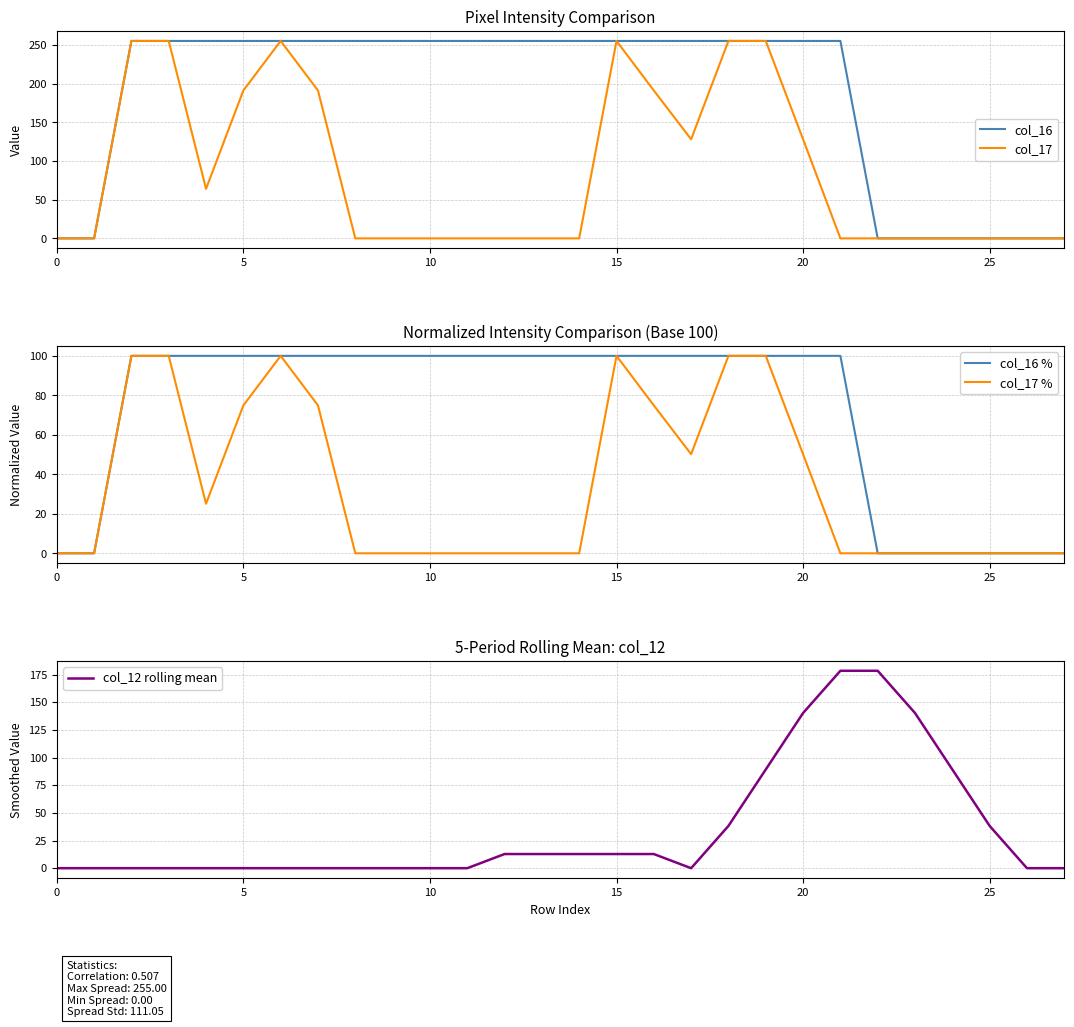

What is the difference between the second highest and minimum values in the col_12 rolling mean series?

178.4